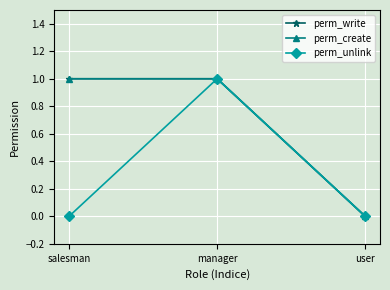

Which has a higher value, user or manager?

manager